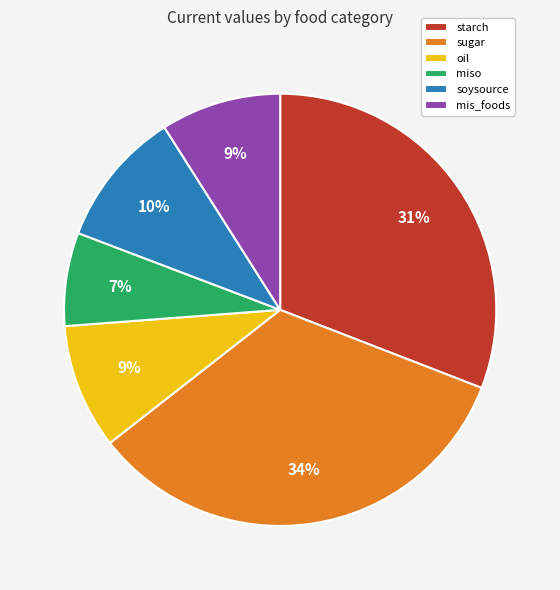

To the nearest percent, what is the average slice percentage?

17%